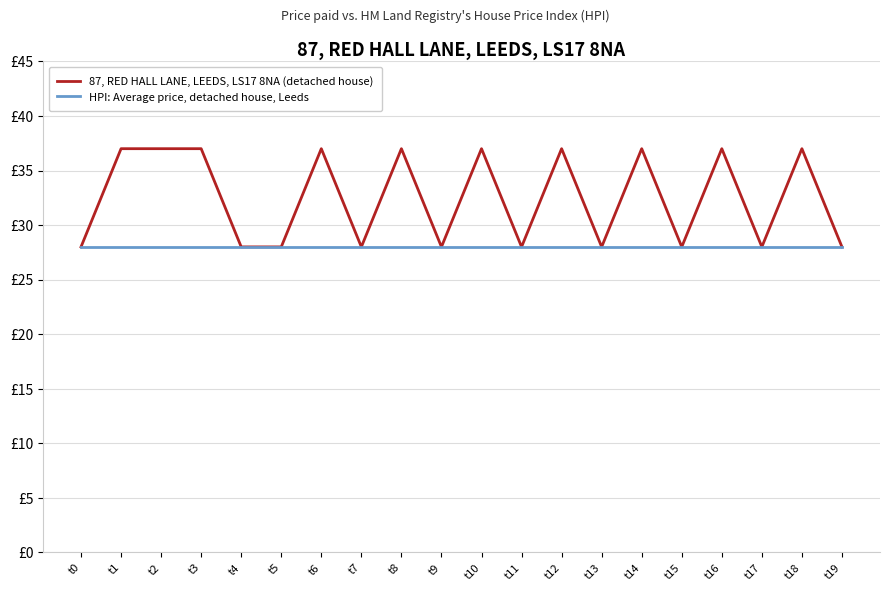

Does the chart have visible grid lines?

Yes